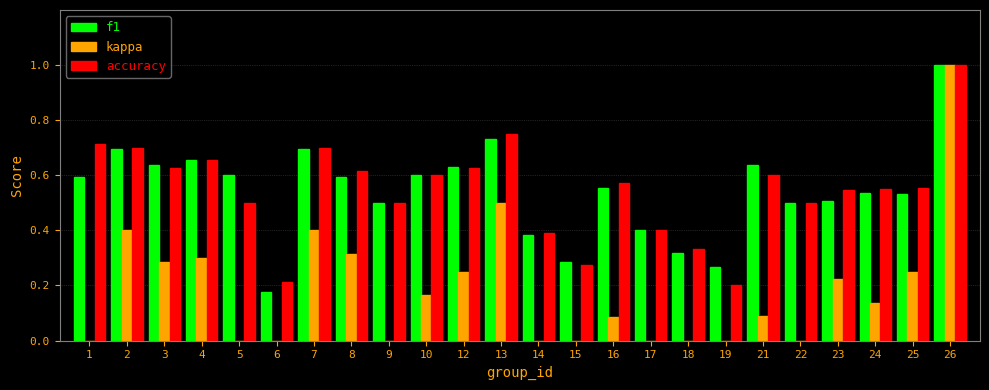

What is the total value across all series at 22?

1.0